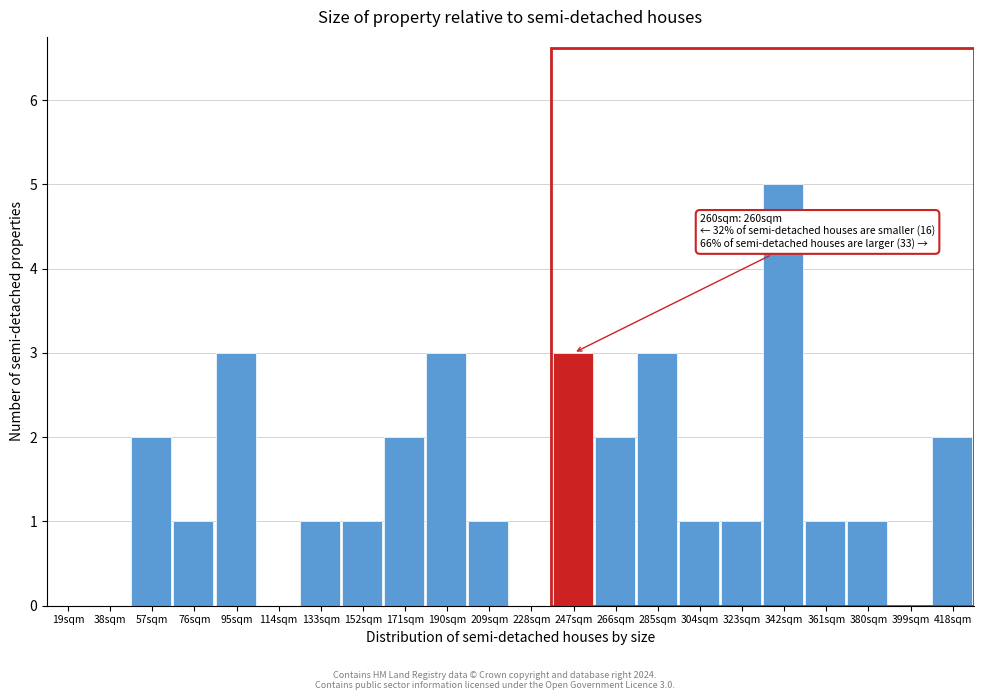

Reading right to left, transcribe all the data shown in this chart.

418sqm=2	399sqm=0	380sqm=1	361sqm=1	342sqm=5	323sqm=1	304sqm=1	285sqm=3	266sqm=2	247sqm=3	228sqm=0	209sqm=1	190sqm=3	171sqm=2	152sqm=1	133sqm=1	114sqm=0	95sqm=3	76sqm=1	57sqm=2	38sqm=0	19sqm=0